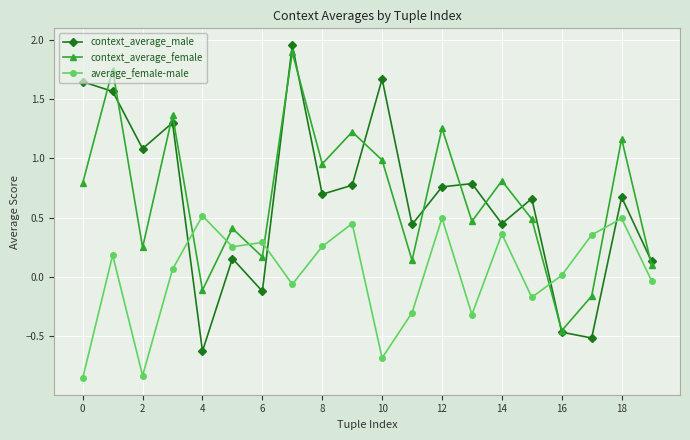

How many times do context_average_male and average_female-male cross each other?

4